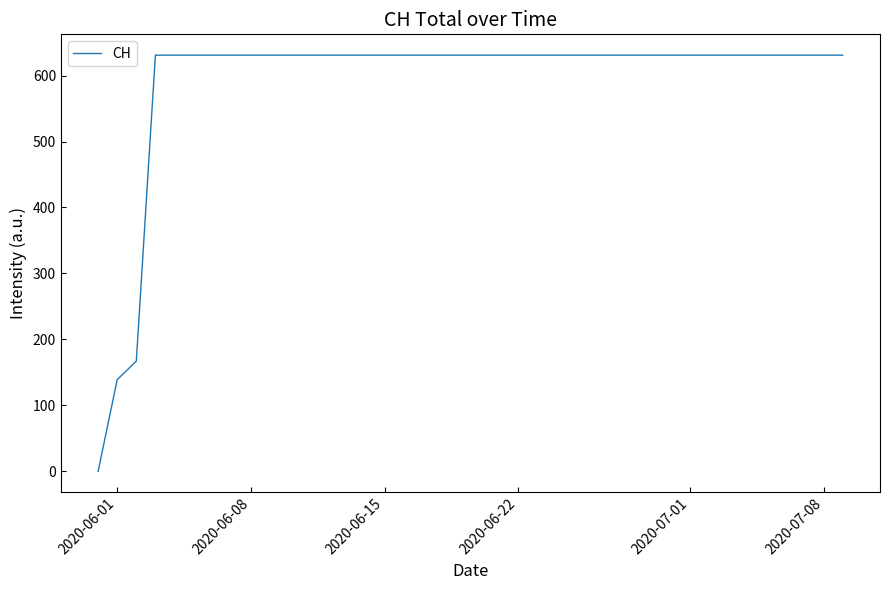

Reading left to right, list all the values displayed in this chart.

0	139	167	631	631	631	631	631	631	631	631	631	631	631	631	631	631	631	631	631	631	631	631	631	631	631	631	631	631	631	631	631	631	631	631	631	631	631	631	631